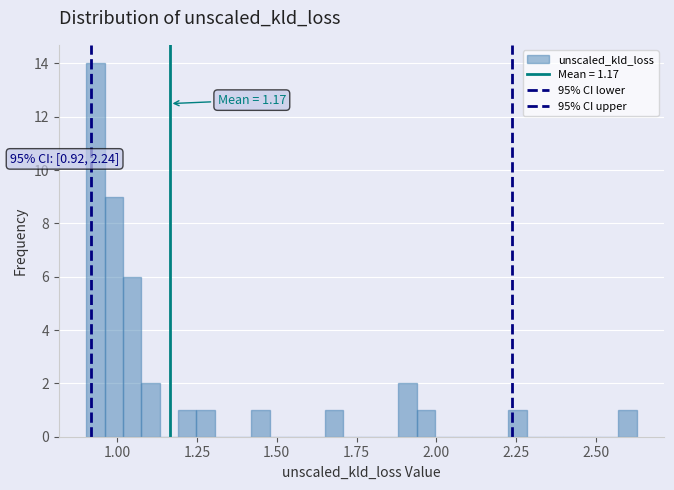

Read against the x-axis, roughly where is the centre of the tallest bar?

0.95